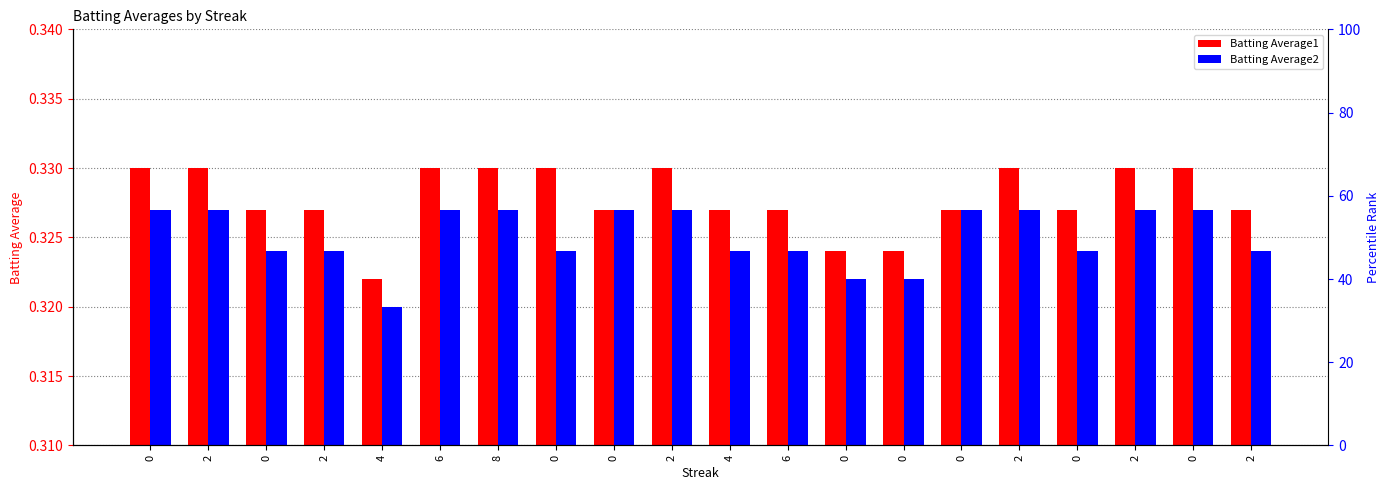

Reading left to right, what are all the values shown in this chart?

Batting Average1: 0.3	0.3	0.3	0.3	0.3	0.3	0.3	0.3	0.3	0.3	0.3	0.3	0.3	0.3	0.3	0.3	0.3	0.3	0.3	0.3
Batting Average2: 0.3	0.3	0.3	0.3	0.3	0.3	0.3	0.3	0.3	0.3	0.3	0.3	0.3	0.3	0.3	0.3	0.3	0.3	0.3	0.3